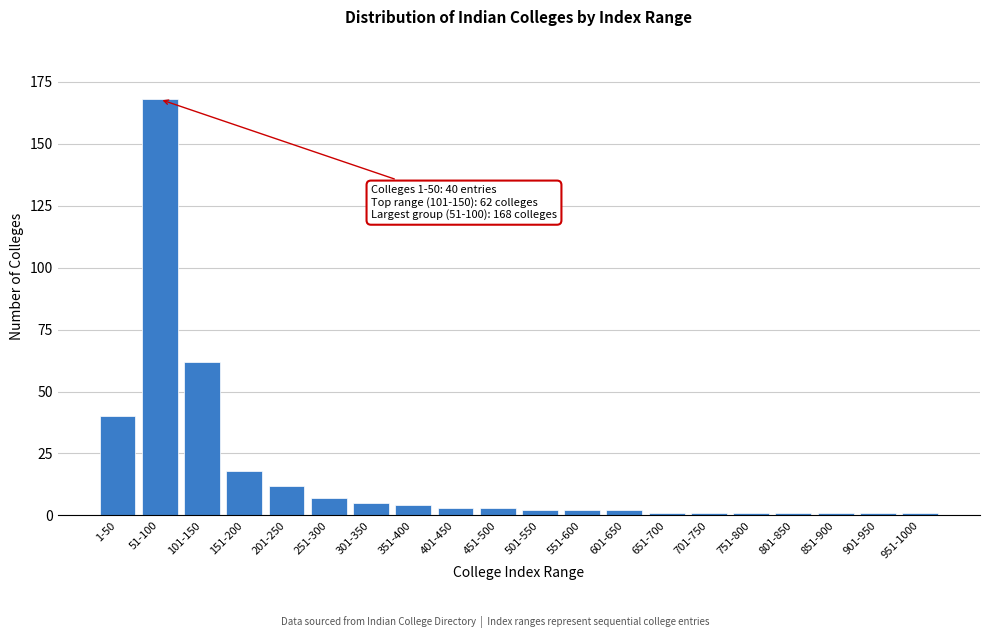

Reading right to left, transcribe all the data shown in this chart.

951-1000=1	901-950=1	851-900=1	801-850=1	751-800=1	701-750=1	651-700=1	601-650=2	551-600=2	501-550=2	451-500=3	401-450=3	351-400=4	301-350=5	251-300=7	201-250=12	151-200=18	101-150=62	51-100=168	1-50=40